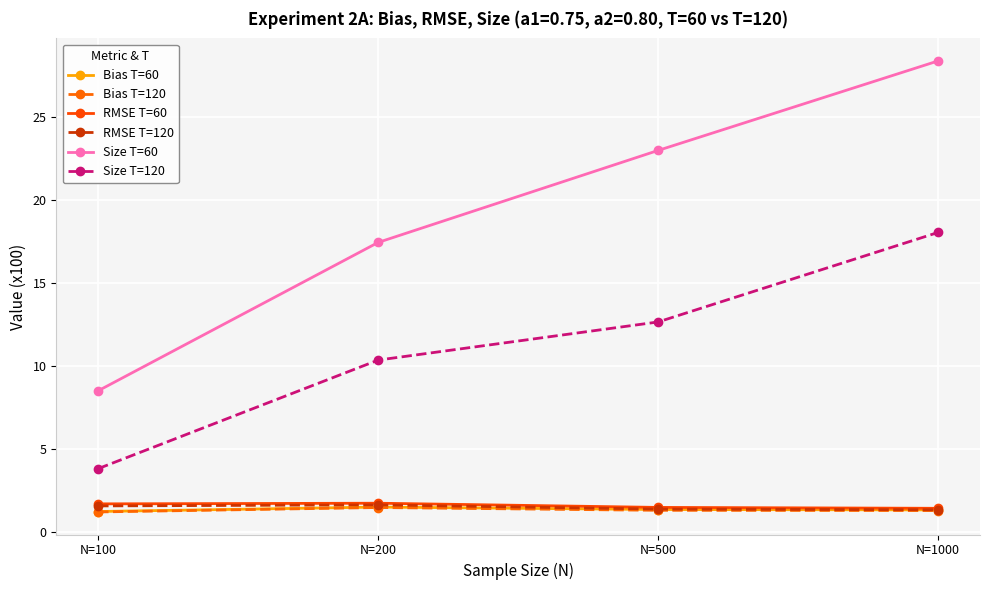

True or false: Size T=120 has a value of 3.8 at N=100.

True